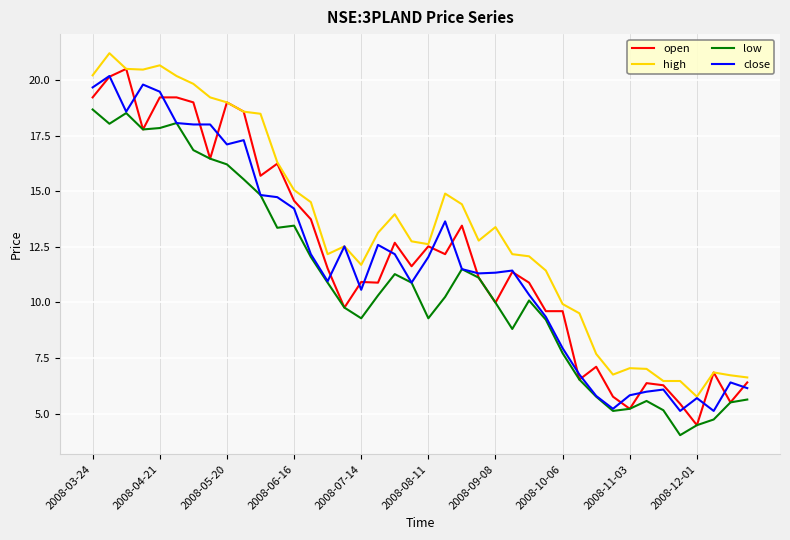

Which series has the largest total across all categories?

high